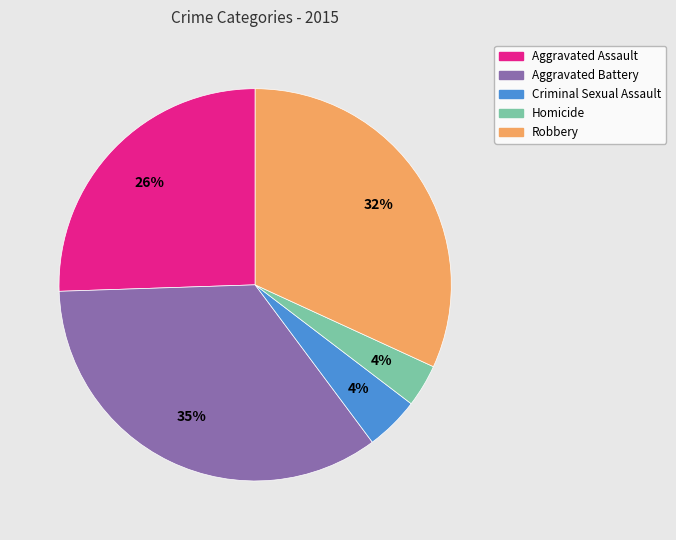

Is there a majority slice in this chart?

No